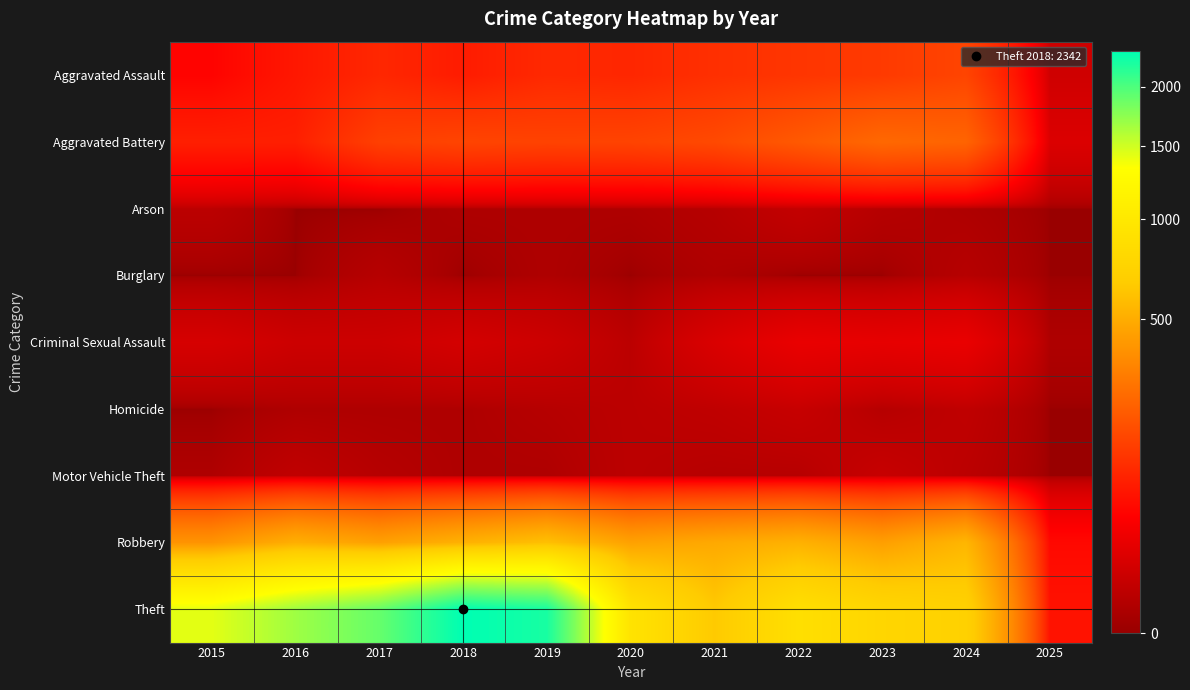

Which has a higher value, 2021 or 2025?

2021